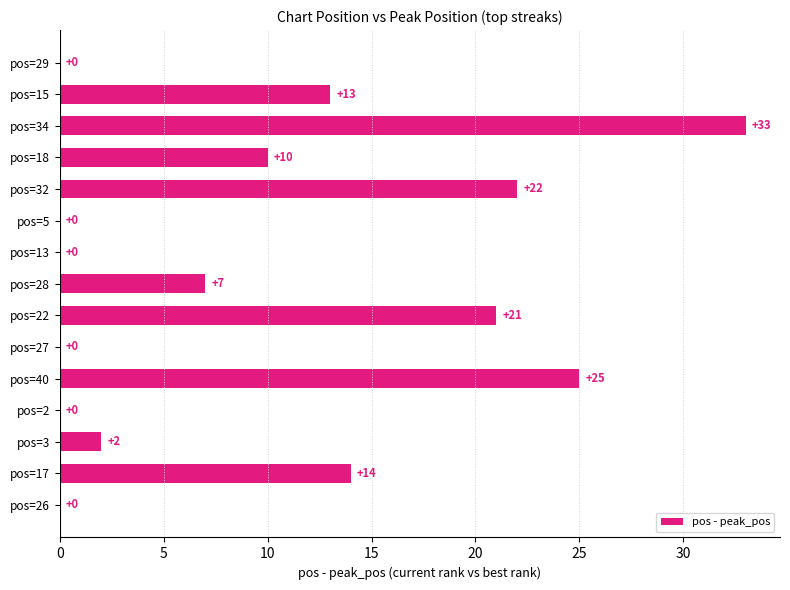

What is the maximum value shown in the chart?

33